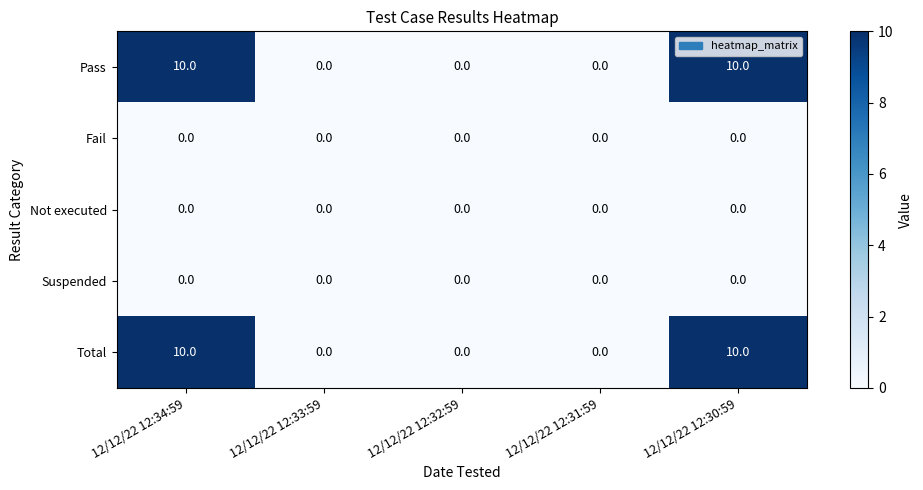

Reading right to left, list all the values displayed in this chart.

Pass: 12/12/22 12:30:59=10	12/12/22 12:31:59=0	12/12/22 12:32:59=0	12/12/22 12:33:59=0	12/12/22 12:34:59=10
Fail: 12/12/22 12:30:59=0	12/12/22 12:31:59=0	12/12/22 12:32:59=0	12/12/22 12:33:59=0	12/12/22 12:34:59=0
Not executed: 12/12/22 12:30:59=0	12/12/22 12:31:59=0	12/12/22 12:32:59=0	12/12/22 12:33:59=0	12/12/22 12:34:59=0
Suspended: 12/12/22 12:30:59=0	12/12/22 12:31:59=0	12/12/22 12:32:59=0	12/12/22 12:33:59=0	12/12/22 12:34:59=0
Total: 12/12/22 12:30:59=10	12/12/22 12:31:59=0	12/12/22 12:32:59=0	12/12/22 12:33:59=0	12/12/22 12:34:59=10